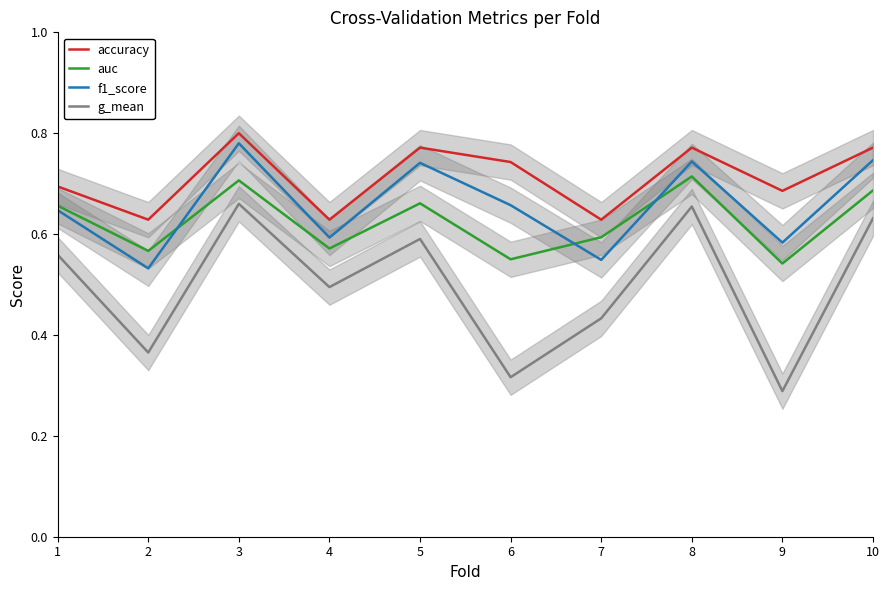

List the series in order of their peak value, lowest first.

g_mean, auc, f1_score, accuracy